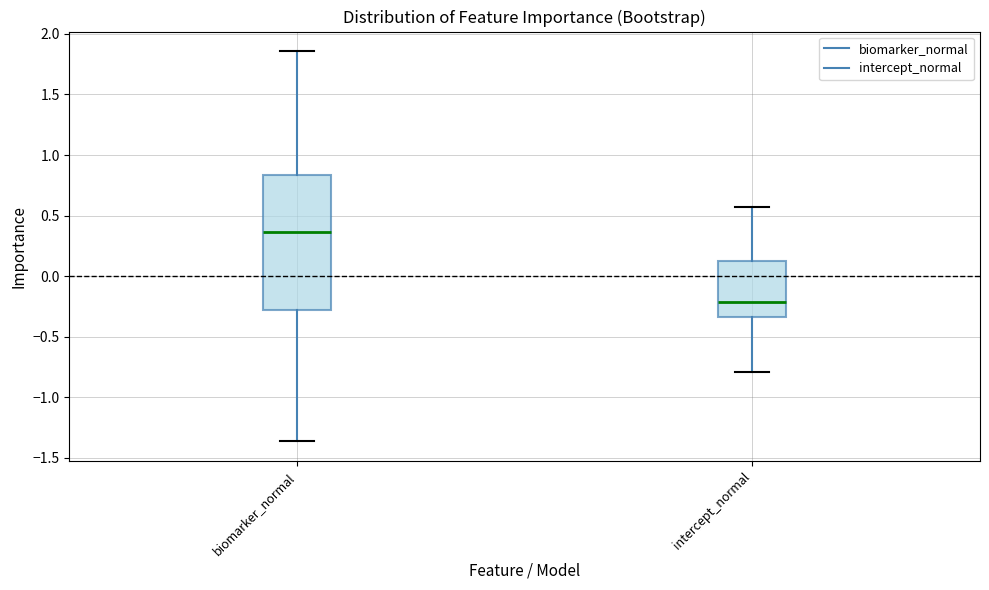

Comparing the boxes themselves (not the whiskers), which one is the tallest?

biomarker_normal